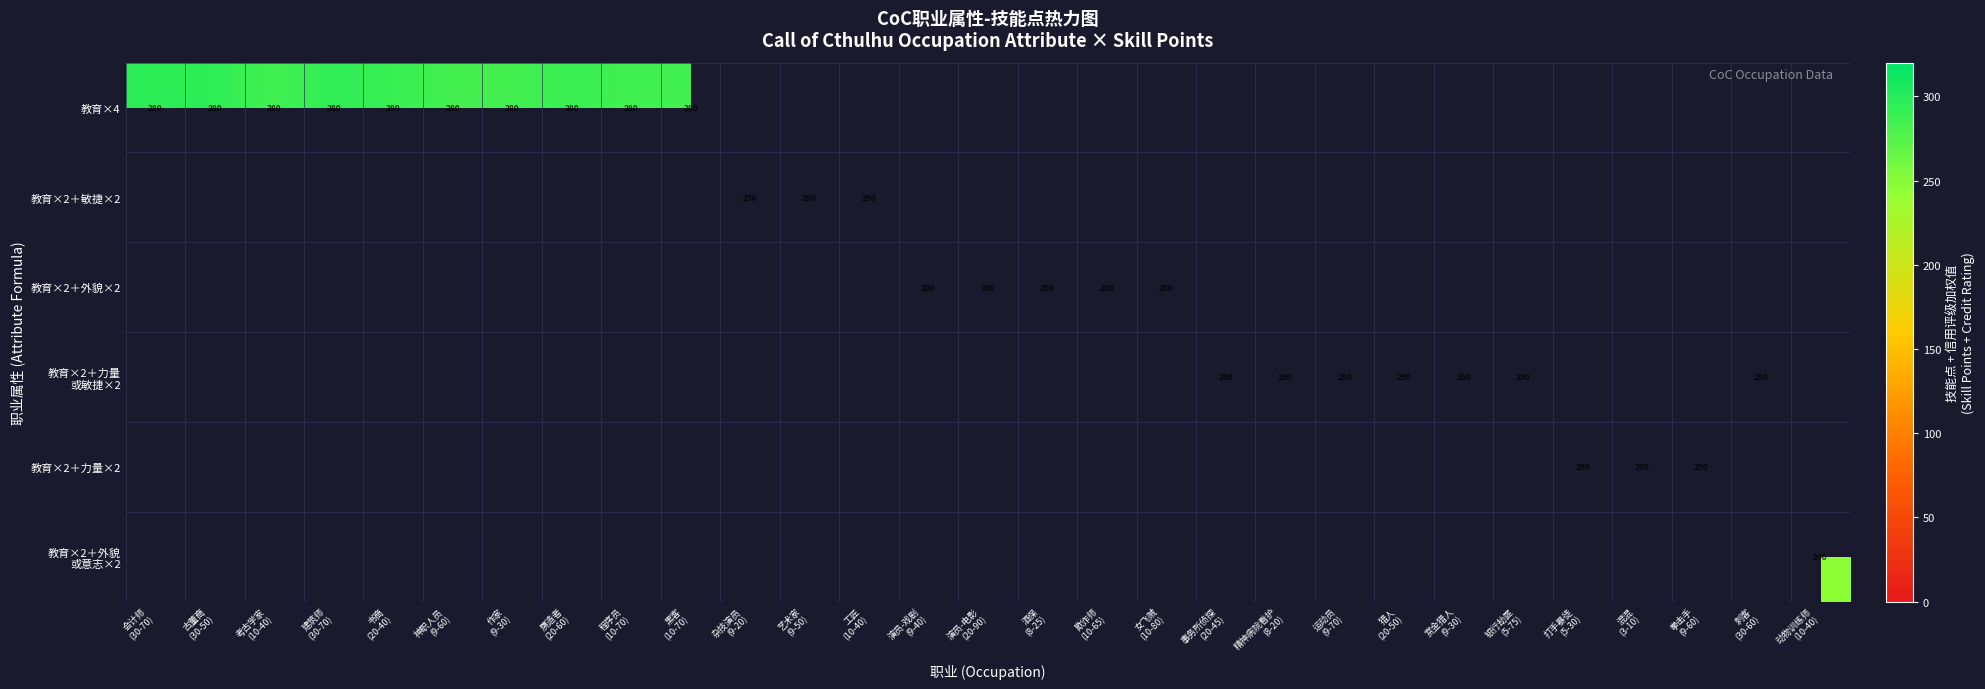

True or false: 教育×2＋力量×2 has a value of 497.9 at 打手暴徒 (5-30).

False